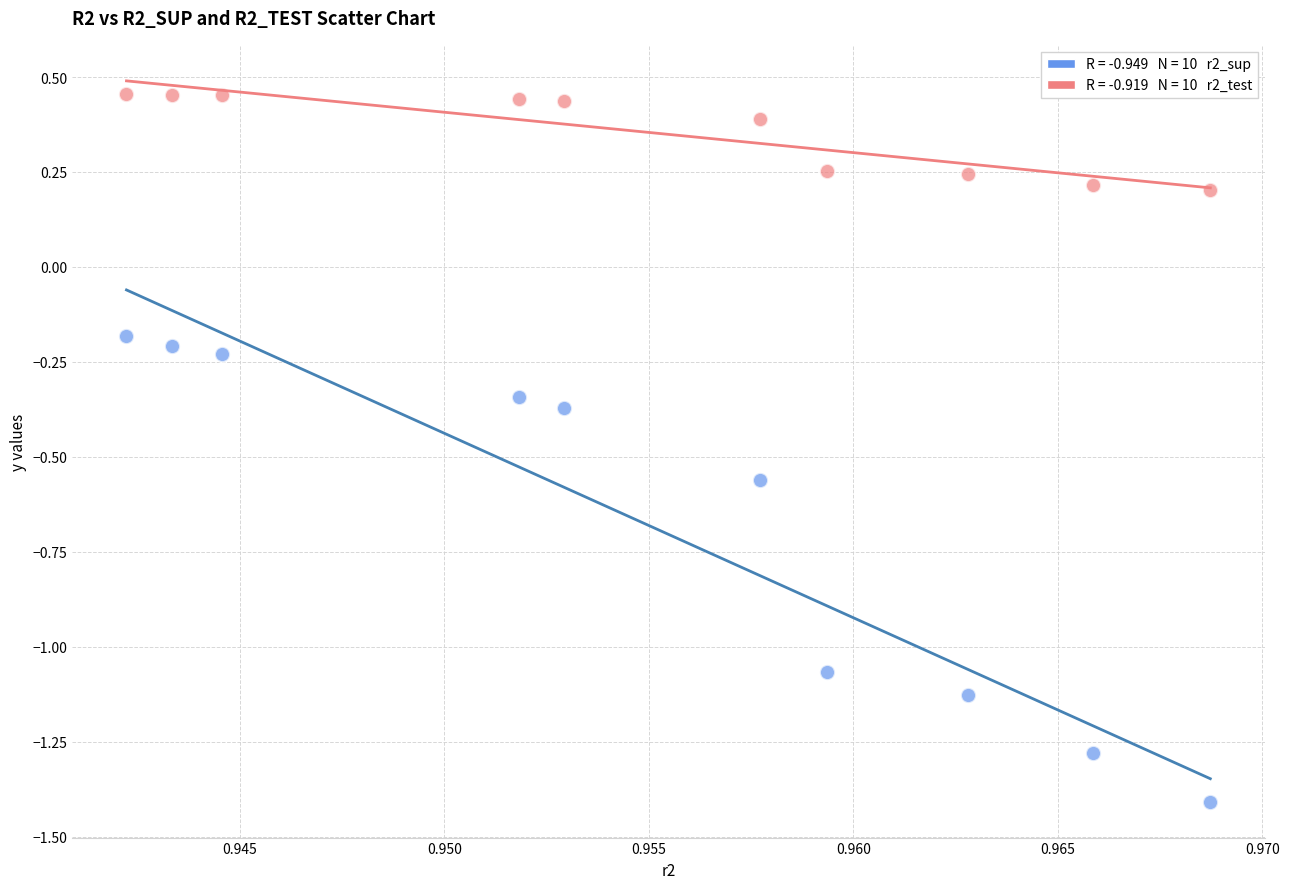

How many data points are displayed?

20